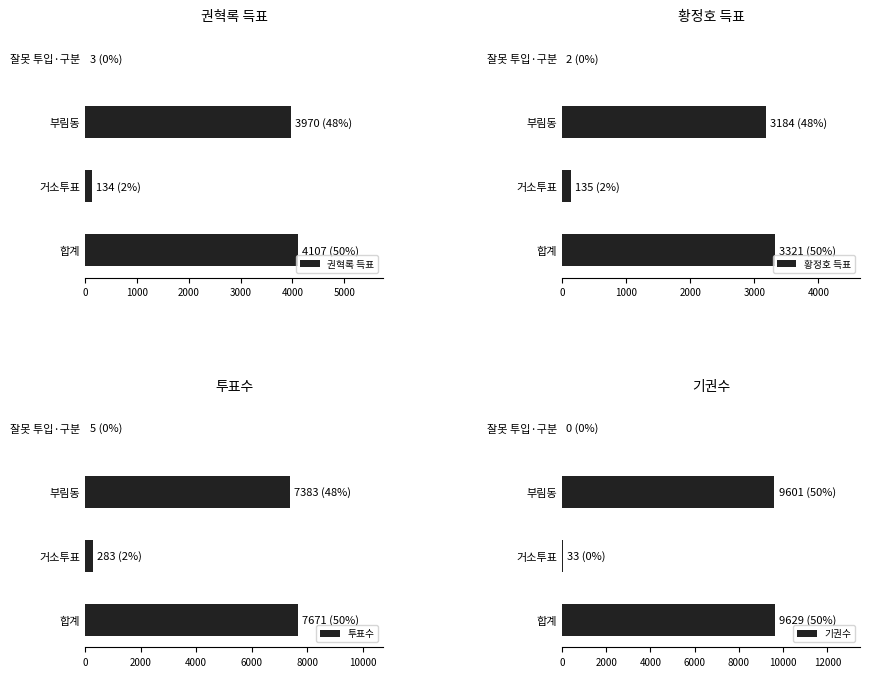

How many values in the 권혁록 득표 series exceed 3970?

1